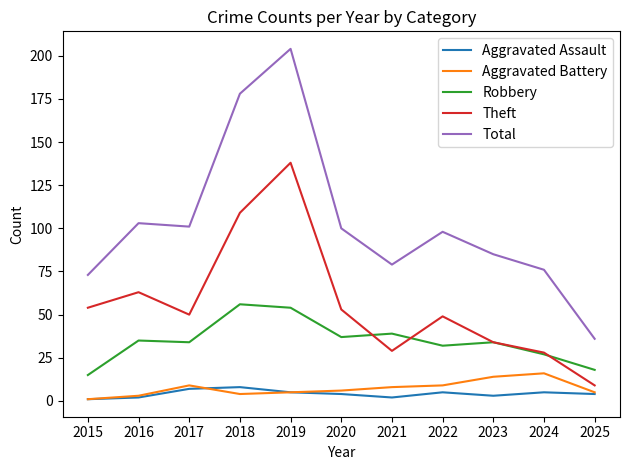

At which label does Aggravated Battery first exceed 6?

2017